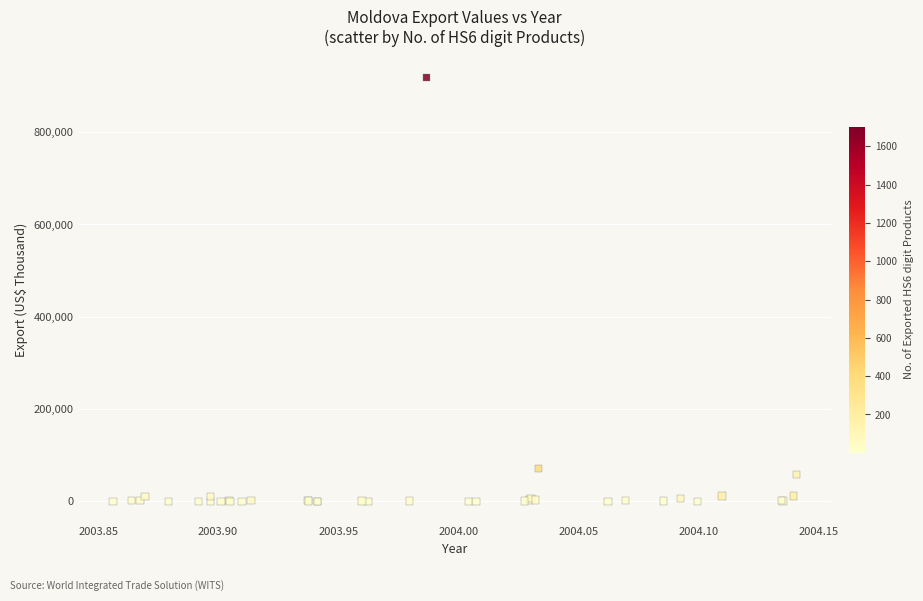

What Y value in the scatter plot is closest to 458860?

71283.6